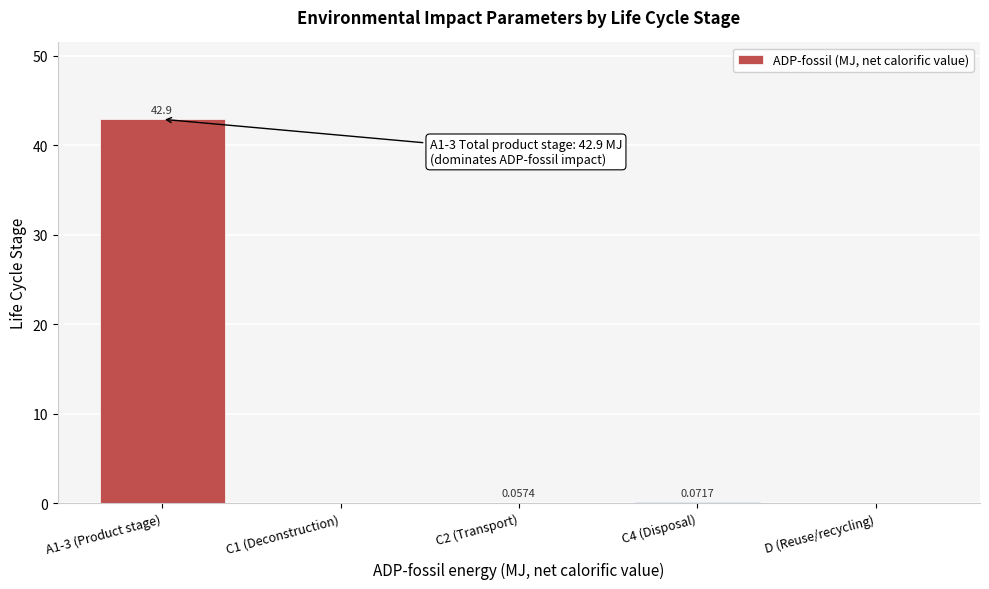

What is the change in value from A1-3 (Product stage) to C1 (Deconstruction)?

-42.9